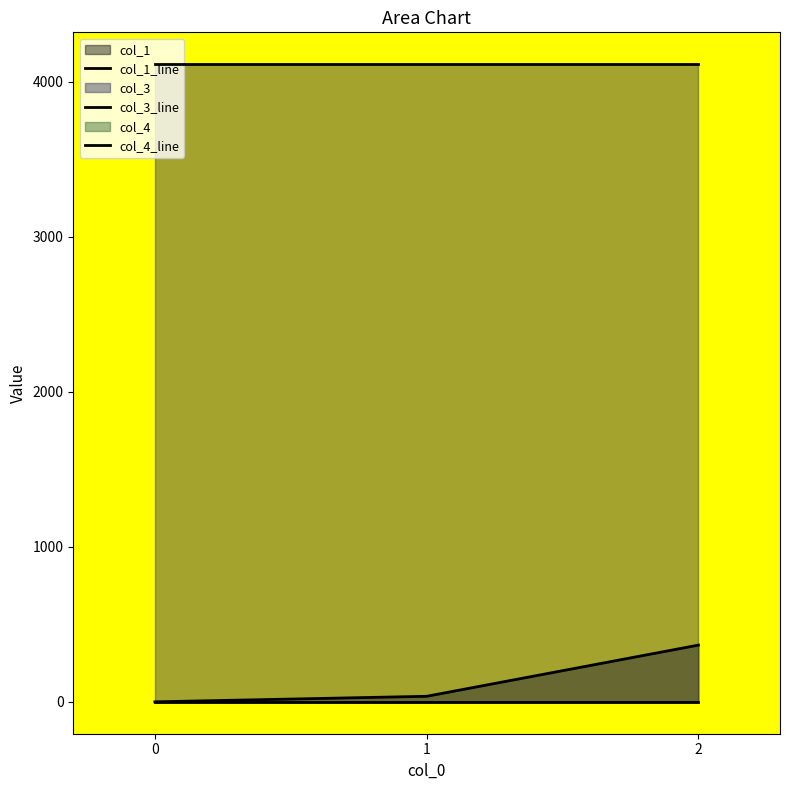

The value of col_4_line at 0 is 0.0. True or false?

True